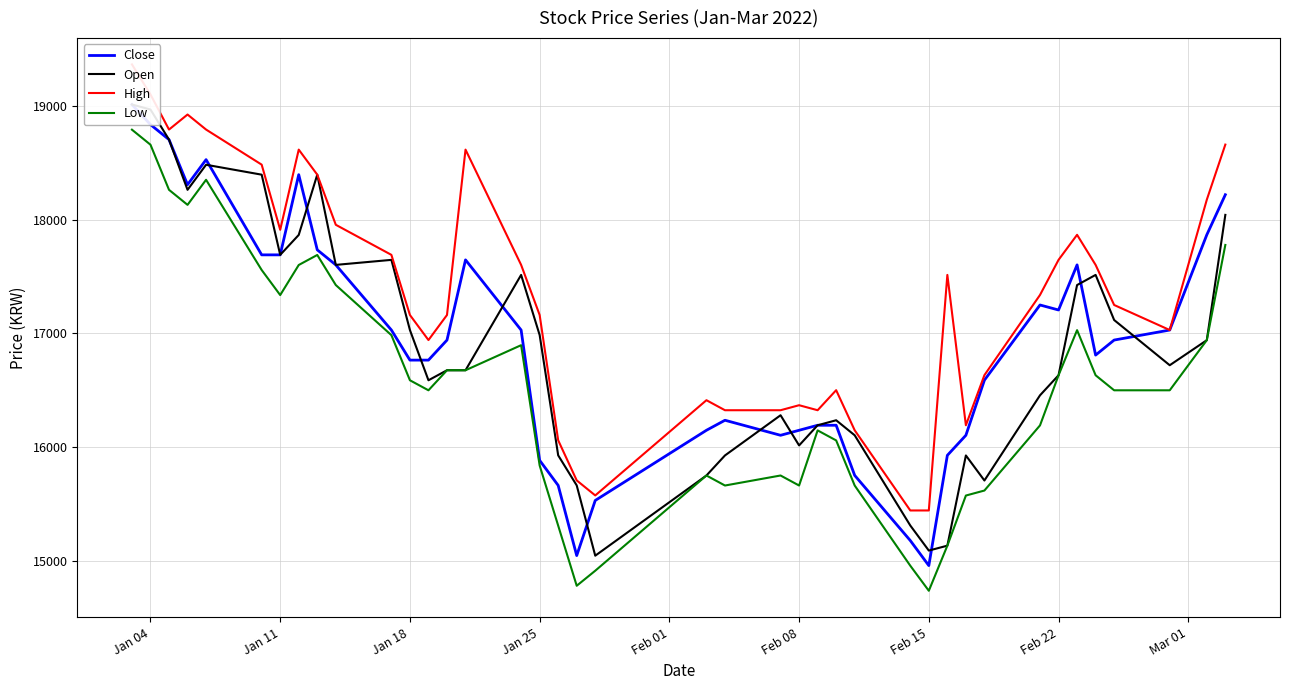

How many interior local valleys does the Open series have?

9